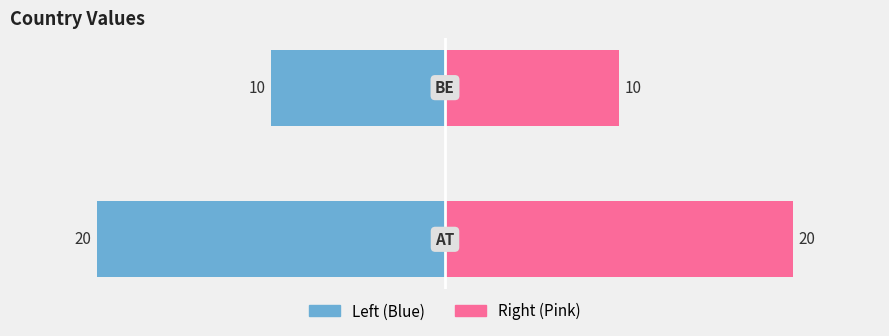

The value of Left (AT/BE) at 0 is -36. True or false?

False